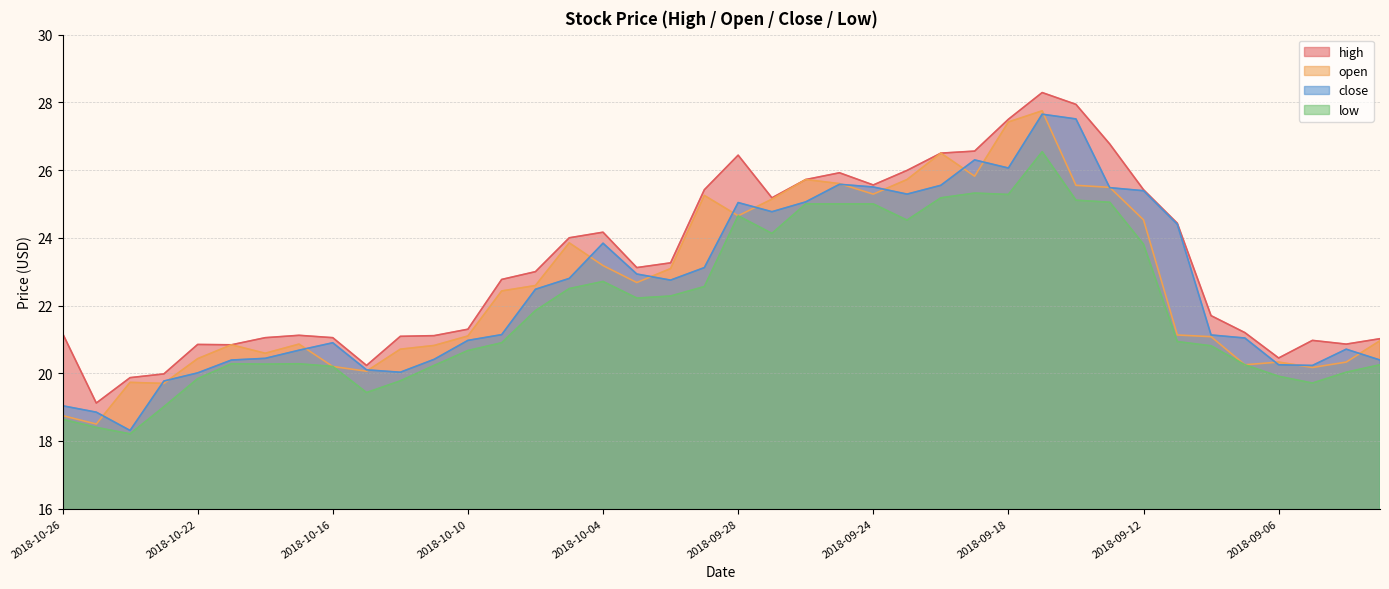

What is the difference between the maximum and second lowest values in the low series?

8.1